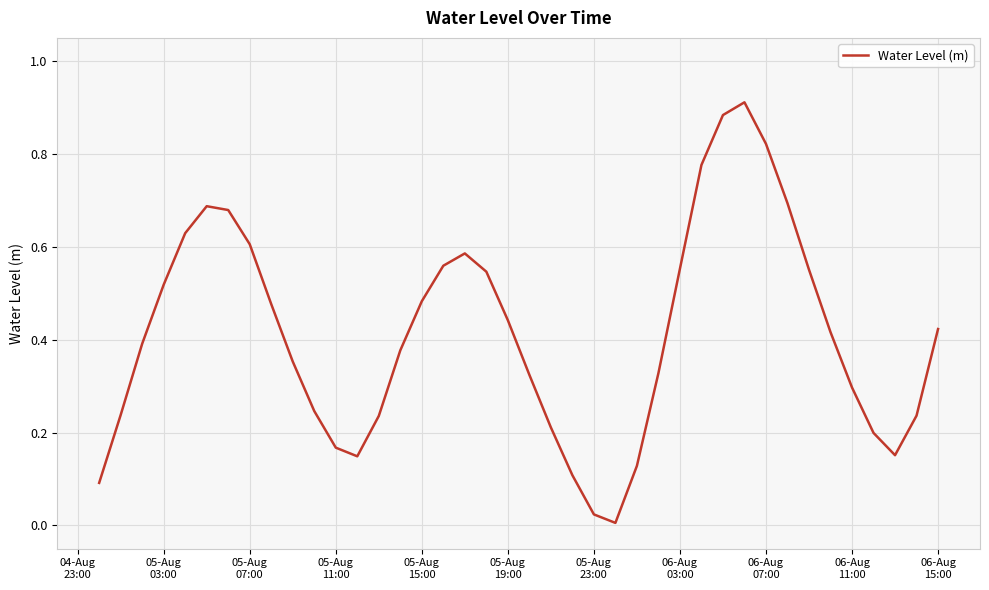

What is the value of the 37th point from the left?

0.2